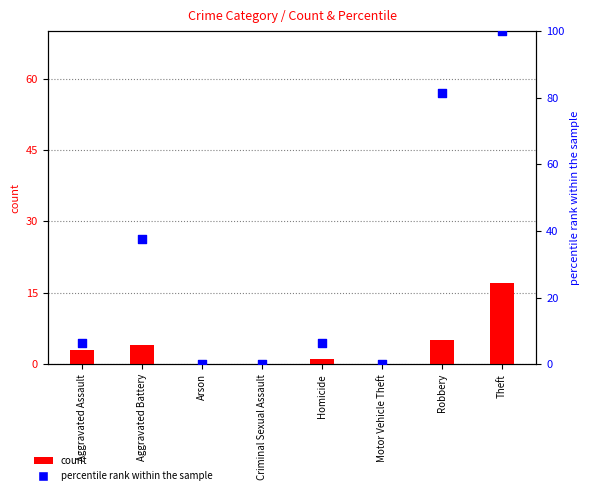

Which series contains the highest Y value?

percentile rank within the sample